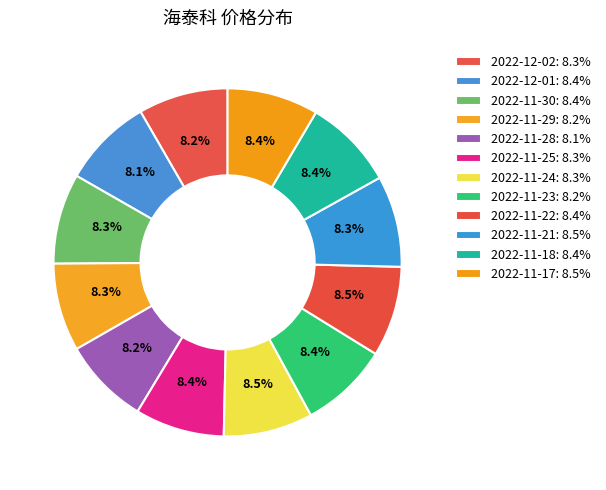

Count the number of slices in the pie.

12